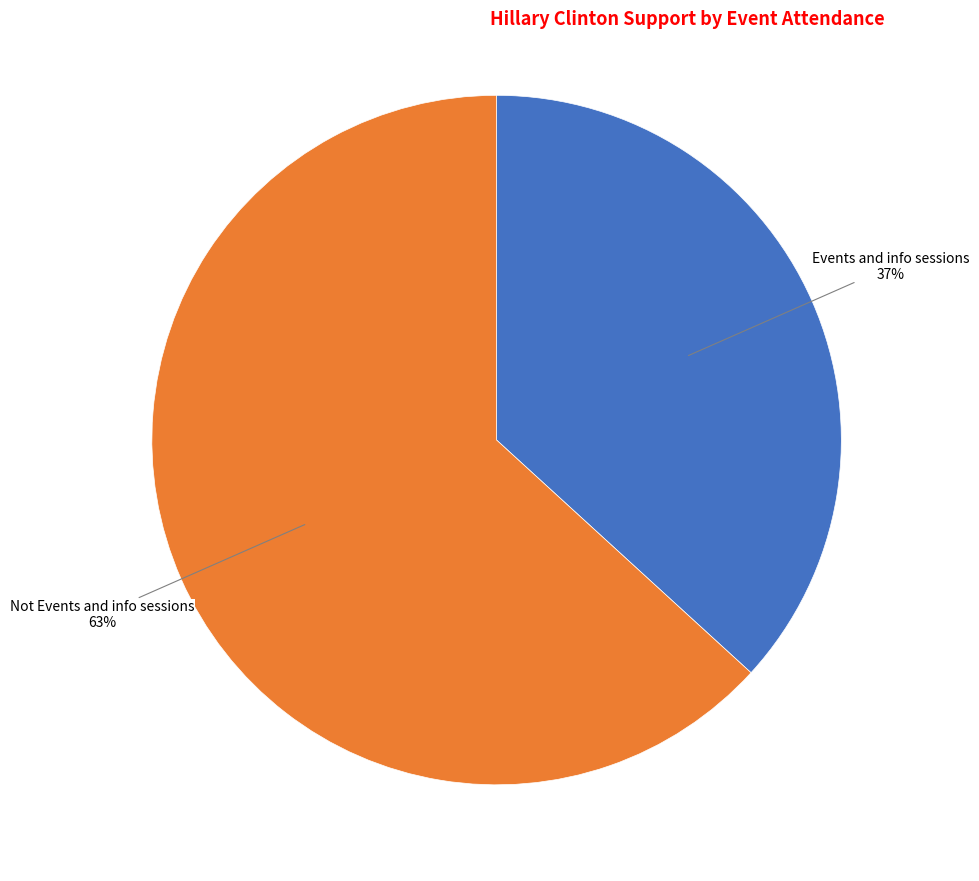

Is it true that Events and info sessions is 37% of the pie?

True